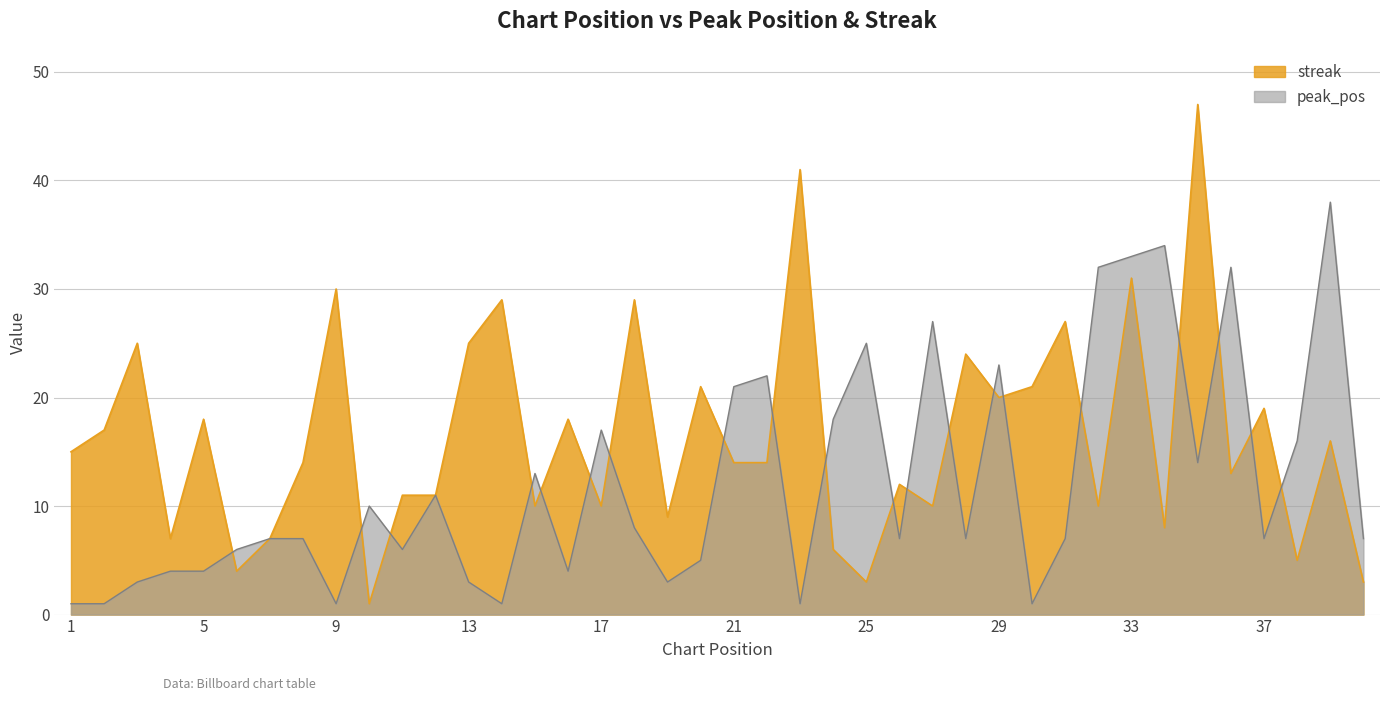

What is the spread (max minus min) of values at 31?

20